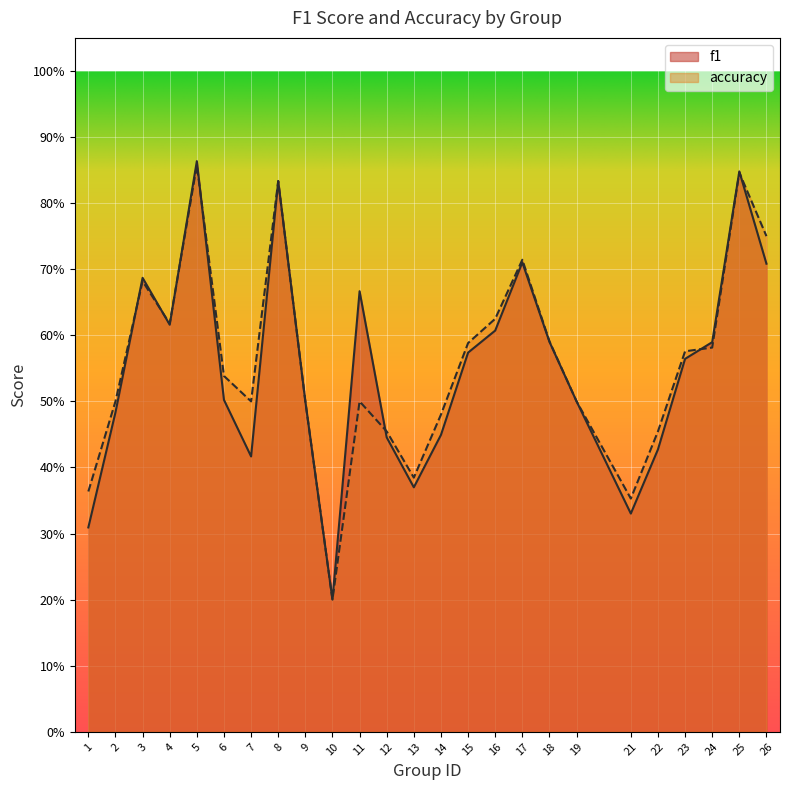

What is the sum of all f1 values?

13.8